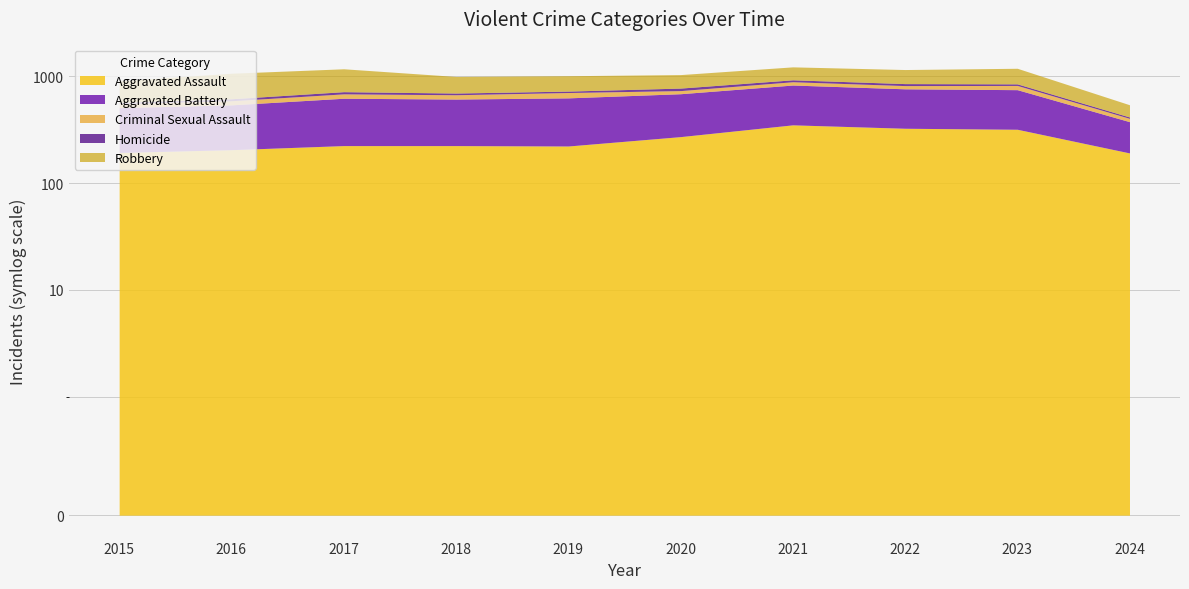

Reading left to right, transcribe all the data shown in this chart.

Aggravated Assault: 194	206	225	225	223	273	352	327	320	192
Aggravated Battery: 316	336	400	389	407	416	479	439	432	185
Criminal Sexual Assault: 46	50	62	60	77	48	61	55	72	28
Homicide: 15	26	33	25	22	41	38	36	28	12
Robbery: 337	454	460	301	287	263	300	304	341	126